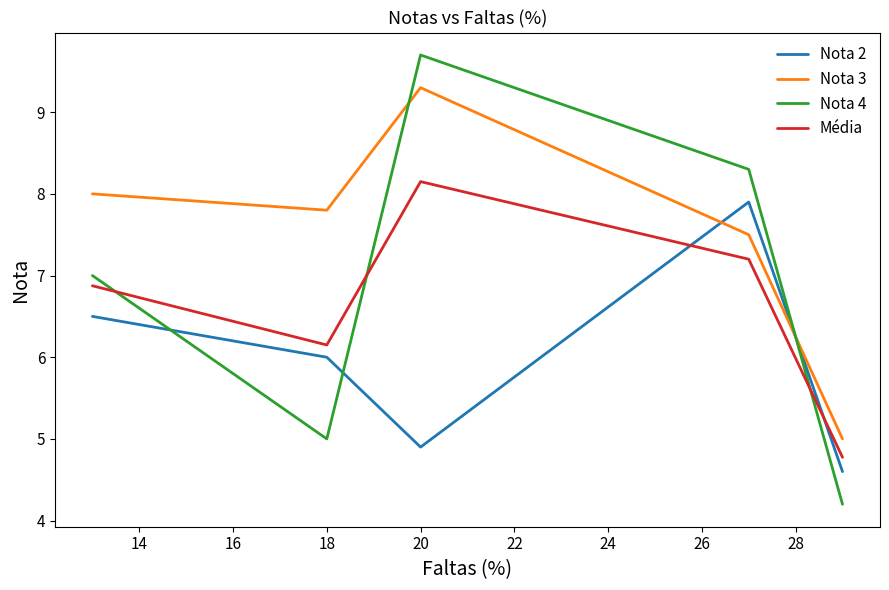

Which series has the largest range (max minus min)?

Nota 4